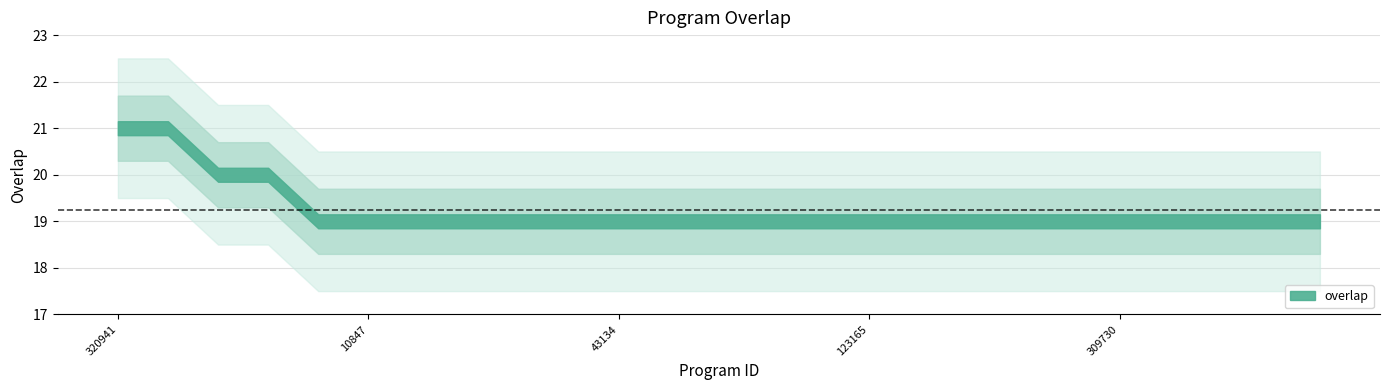

At which category does the chart reach its minimum across all series?

2660